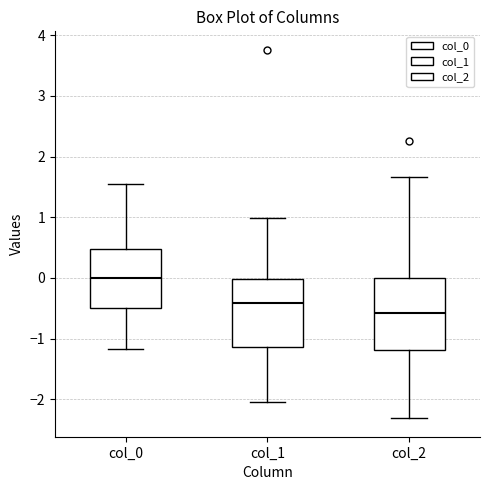

Reading left to right, transcribe this box plot: for each box, give where its median line is, the range the box spans, and where its two whiskers end, as read against the y-axis. The values are not printed on the chart, so give them approximately, as read against the axis.

col_0: median 0.0, box -0.5 to 0.5, whiskers -1.2 to 1.6
col_1: median -0.4, box -1.1 to 0.0, whiskers -2.0 to 1.0
col_2: median -0.6, box -1.2 to 0.0, whiskers -2.3 to 1.7